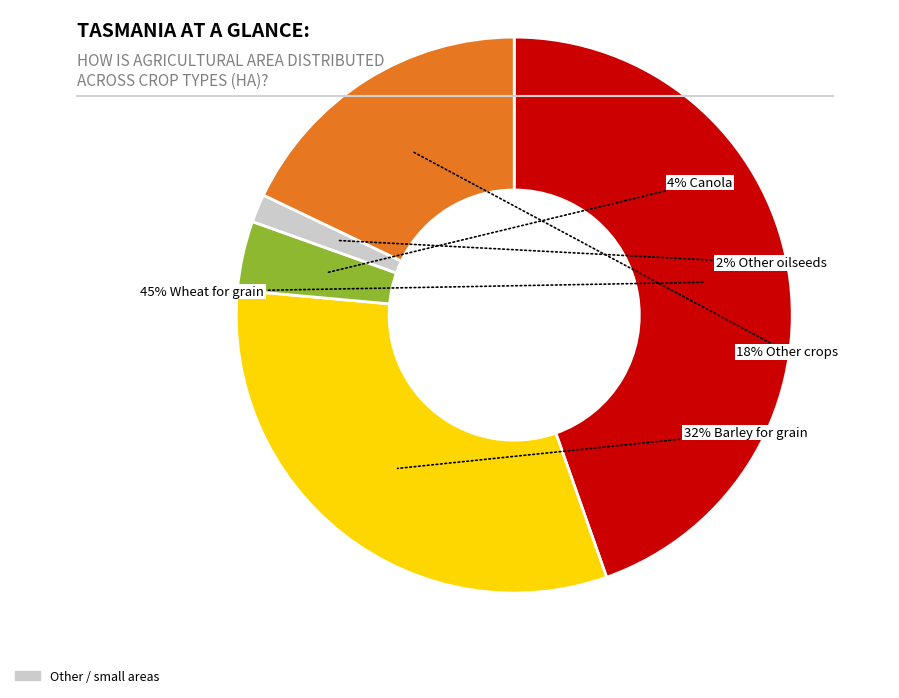

To the nearest percent, what is the average slice percentage?

20%